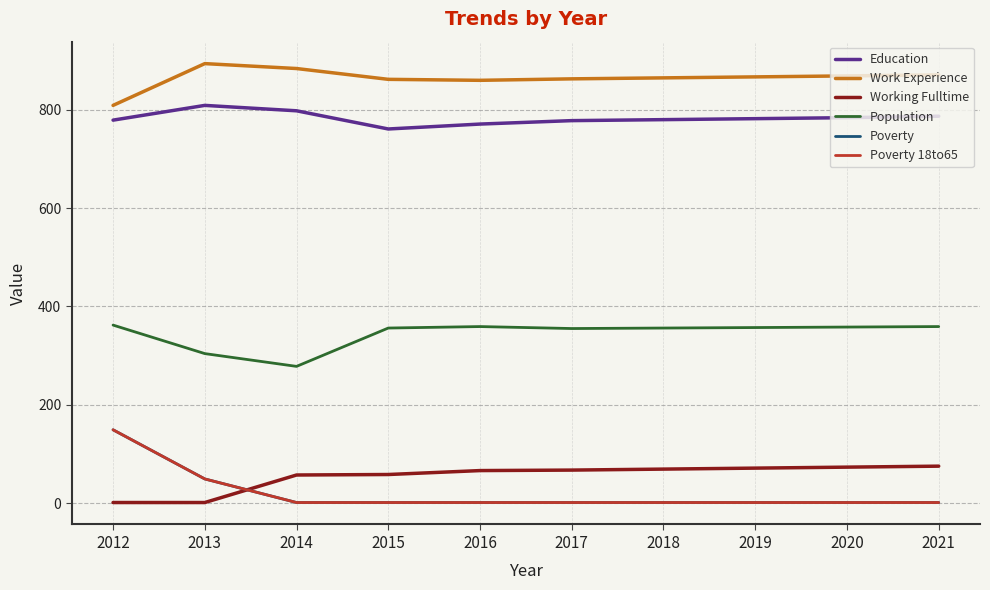

Does the chart display data point markers on the line(s)?

No